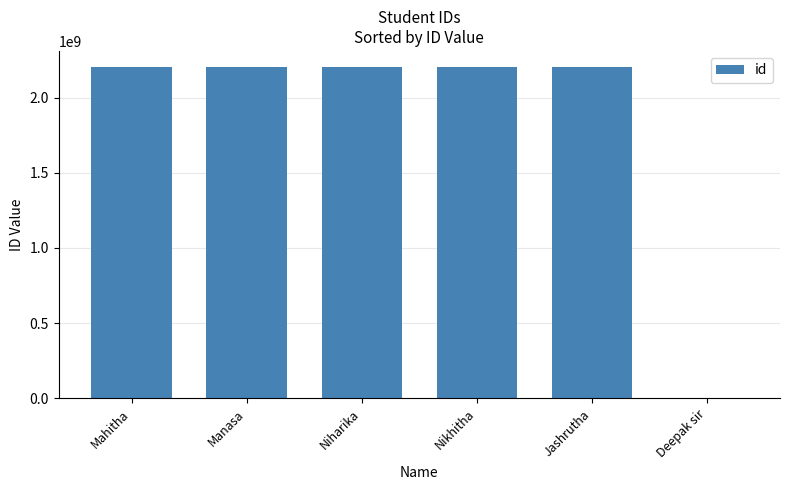

What is the difference between the values at Deepak sir and Jashrutha?

2200030191